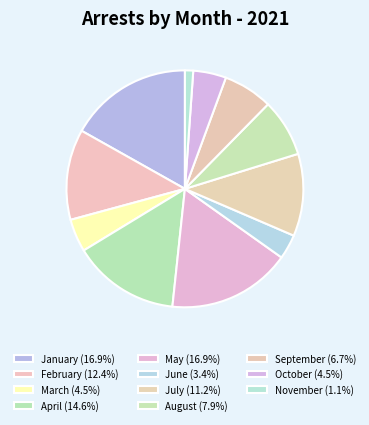

How many slices are in this pie chart?

11